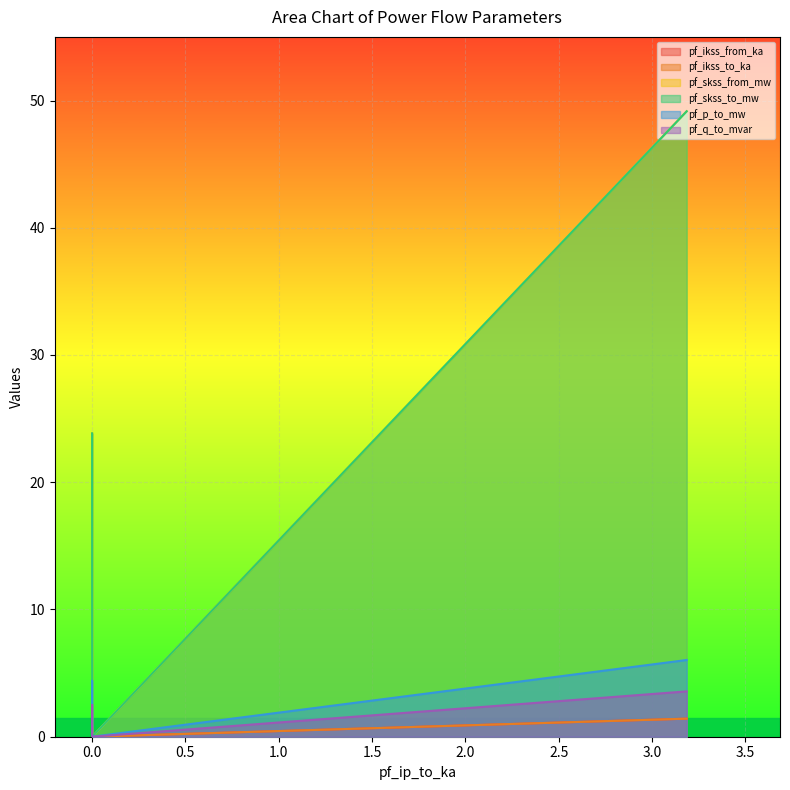

What is the sum of the pf_q_to_mvar values at 0.0 and 0.0?

3.6